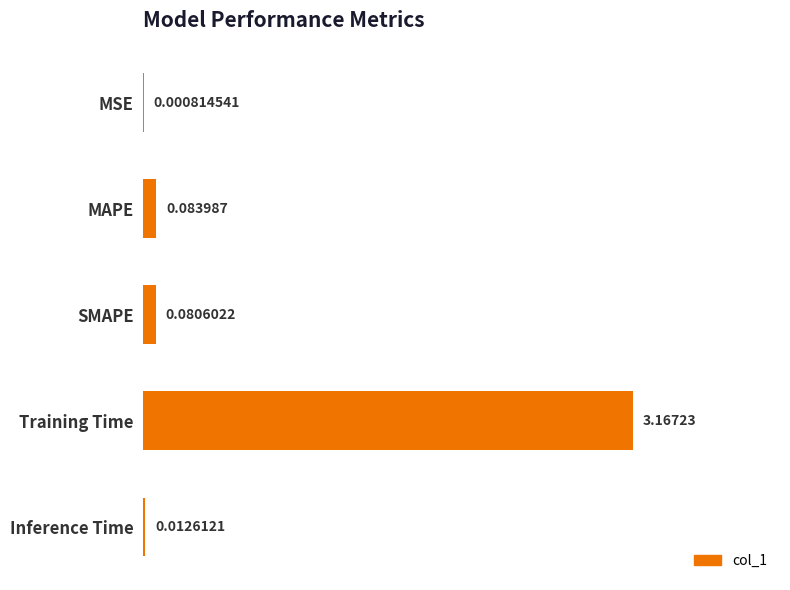

Which has a higher value, MAPE or MSE?

MAPE